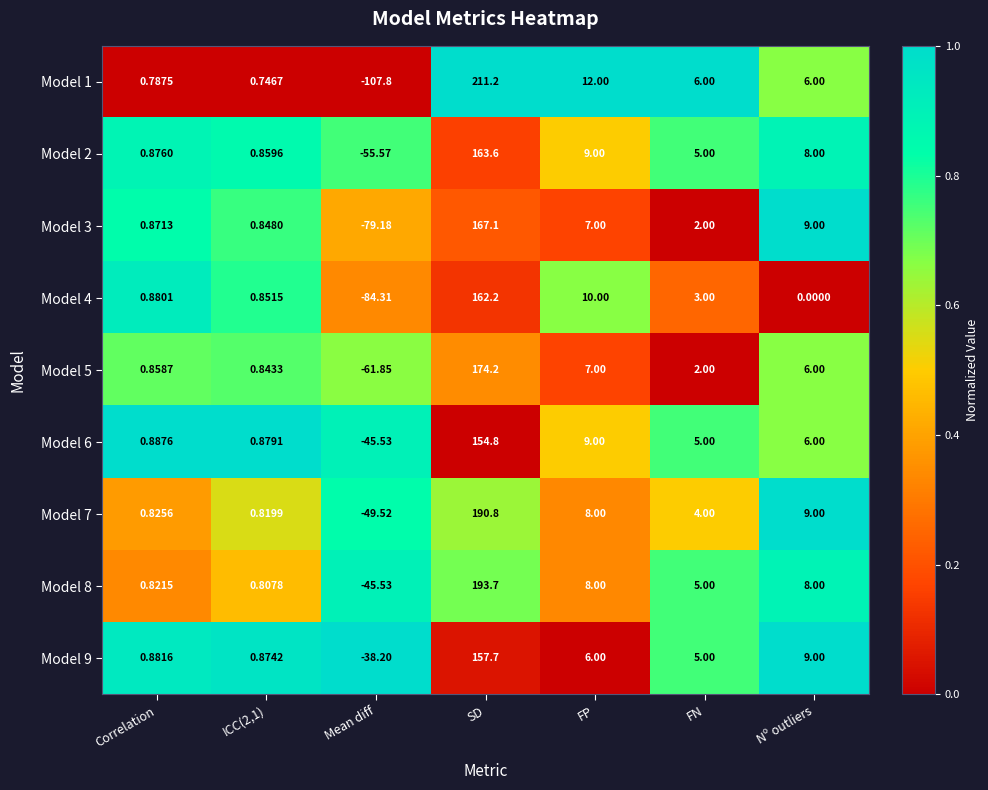

What is the total value across all series at ICC(2,1)?

7.5